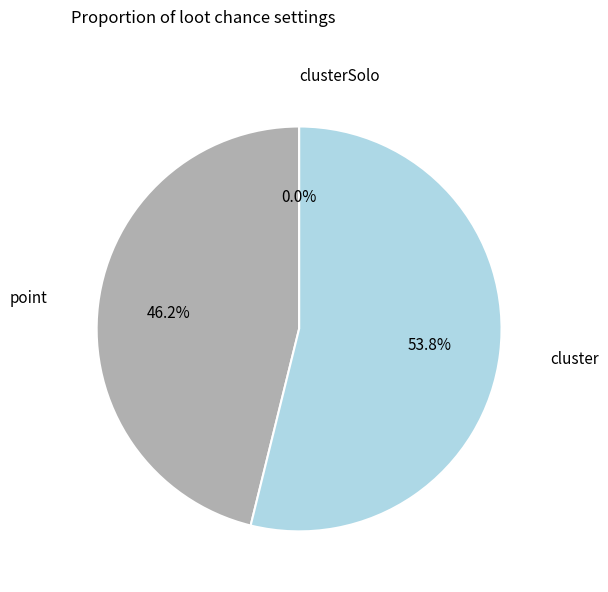

True or false: point accounts for 46% of the total.

True